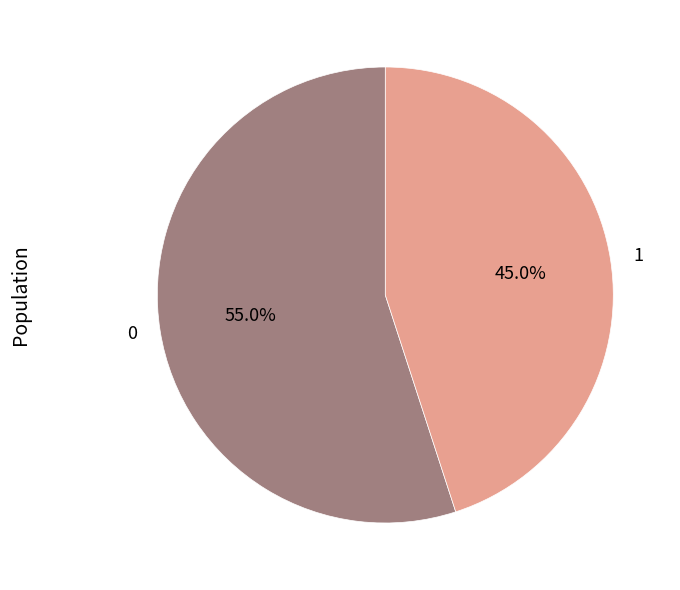

The 0 slice represents 47% of the pie. True or false?

False